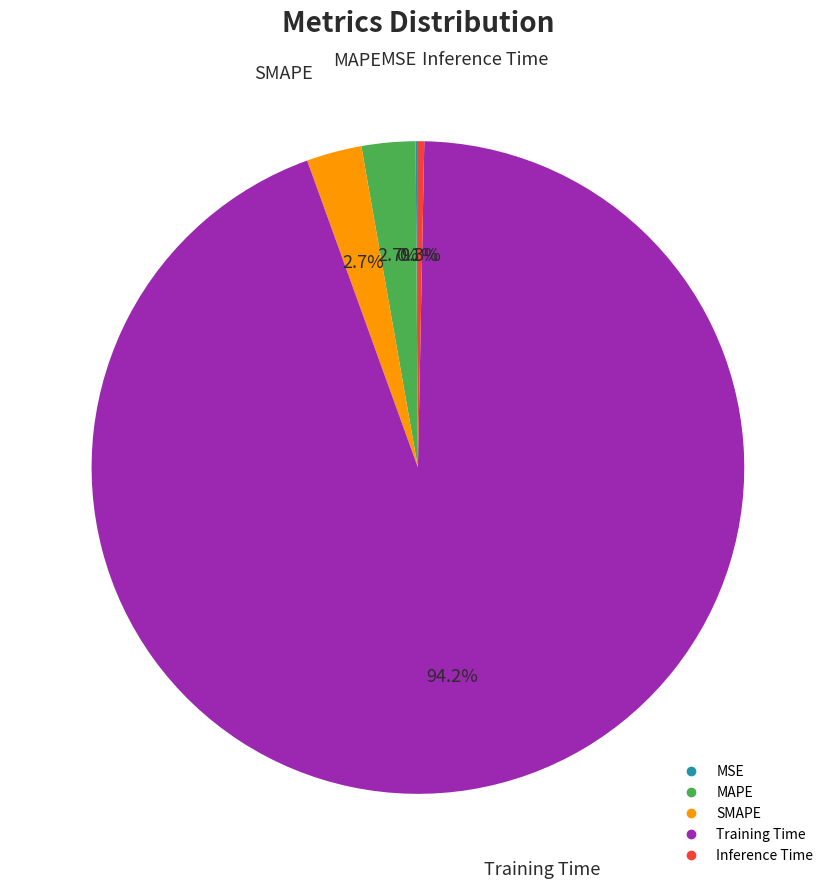

What percentage is the Training Time slice, to the nearest percent?

94%